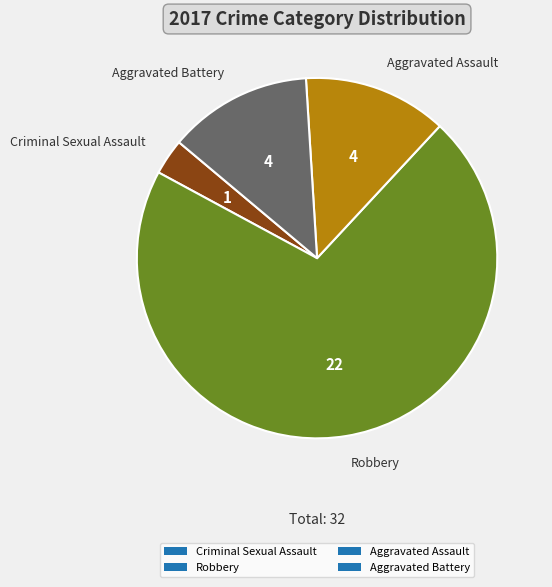

Does Robbery account for over 50% of the chart?

Yes